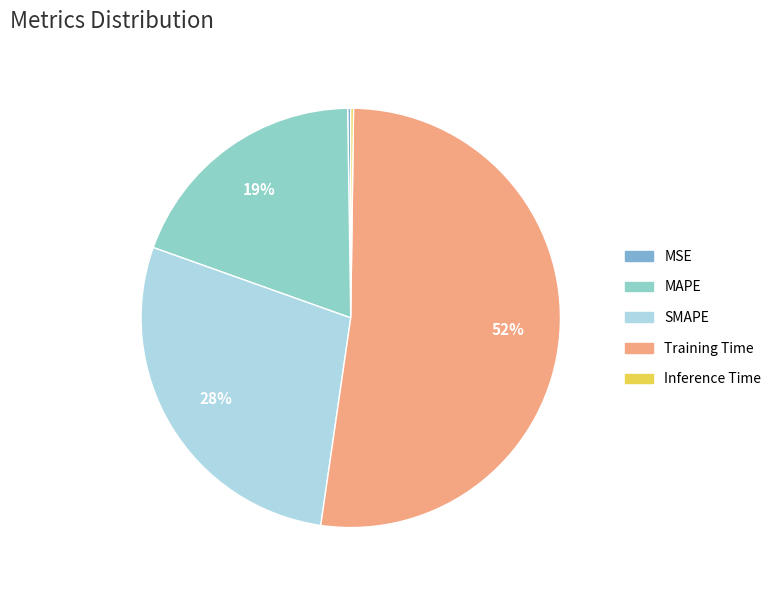

Which has a higher value, MAPE or SMAPE?

SMAPE